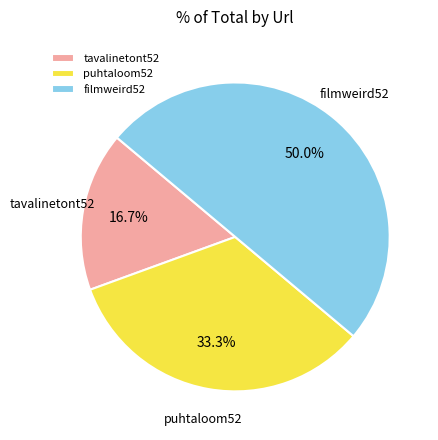

Which slice is the largest?

filmweird52